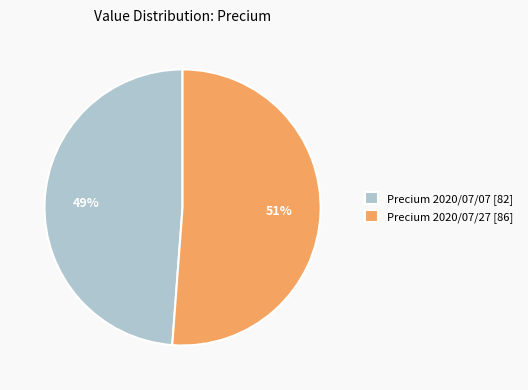

What is the smallest slice in the pie chart?

Precium 2020/07/07 [82]